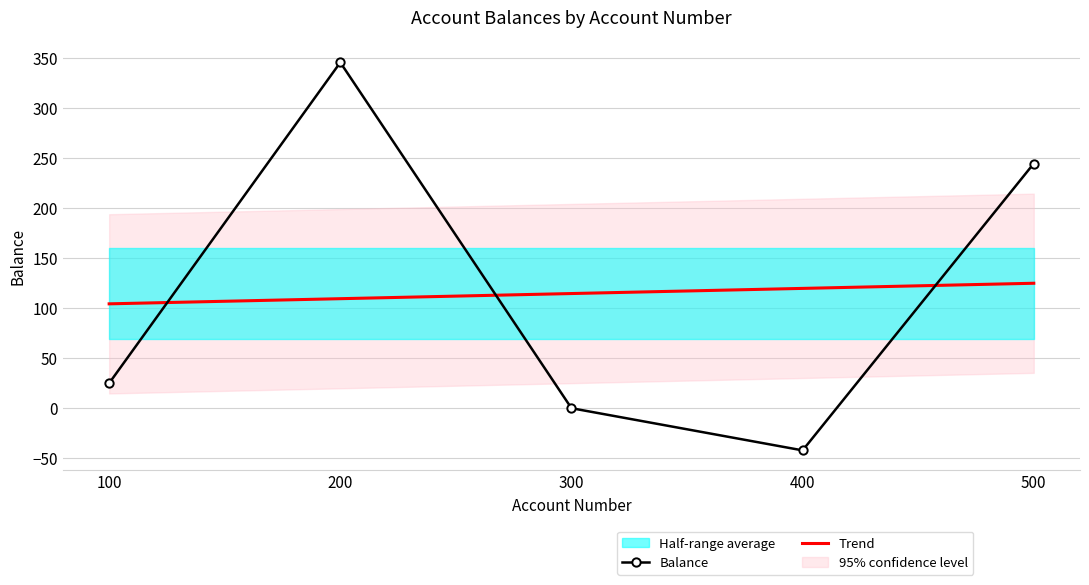

Reading right to left, list all the values displayed in this chart.

Balance: 244.6	-42.2	0.0	345.7	25.0
Trend: 124.9	119.8	114.6	109.5	104.3